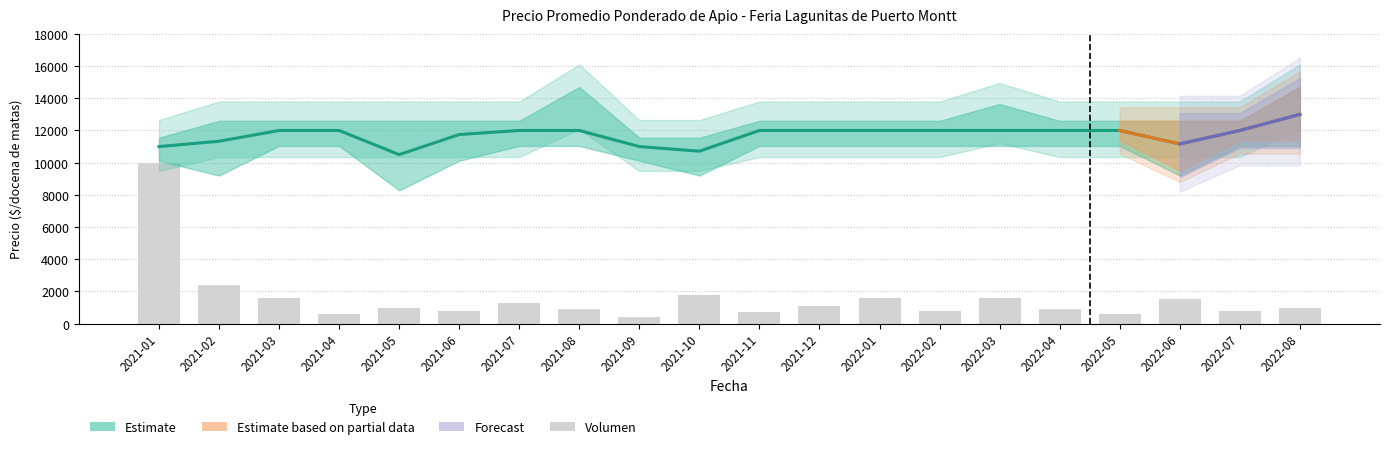

What value does the data have at 2021-05?

1000.0